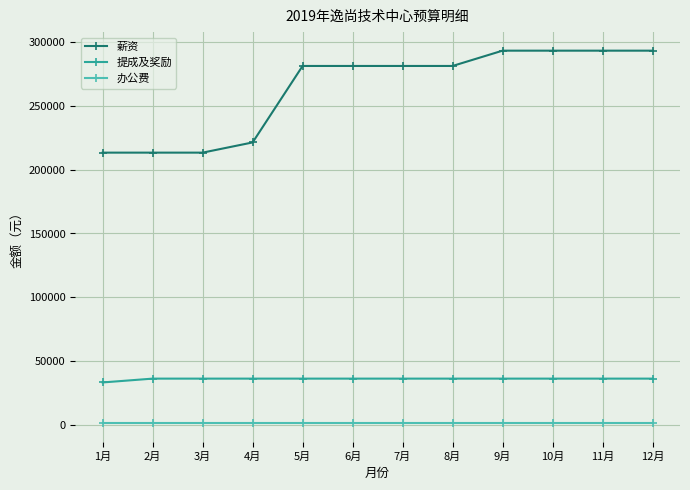

What is the minimum value for 薪资?

213400